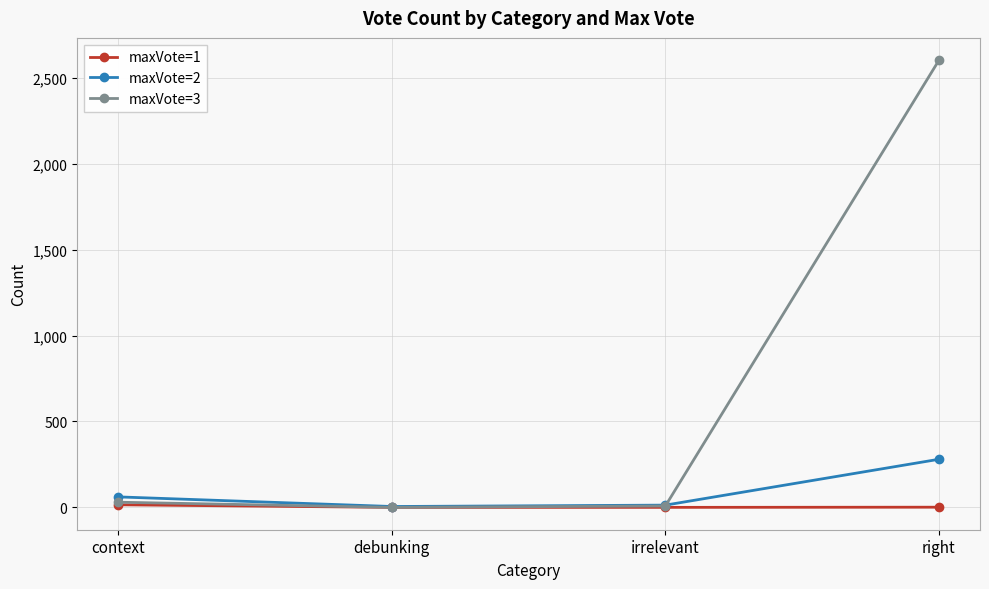

After their last crossing, which series has the higher values: maxVote=3 or maxVote=2?

maxVote=3